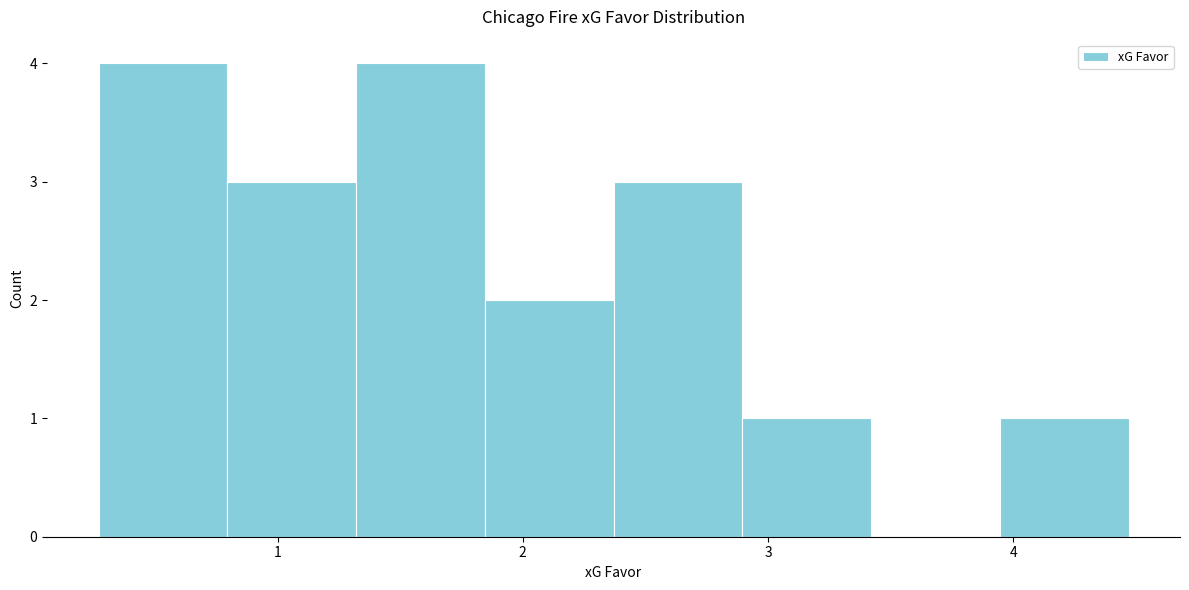

Reading left to right, list every bar in this chart as the range it spans on the x-axis followed by its height. Neither the bar edges nor the heights are printed on the chart, so give them approximately, as read against the axes.

0.3 to 0.8: 4
0.8 to 1.3: 3
1.3 to 1.8: 4
1.8 to 2.4: 2
2.4 to 2.9: 3
2.9 to 3.4: 1
3.4 to 3.9: 0
3.9 to 4.5: 1